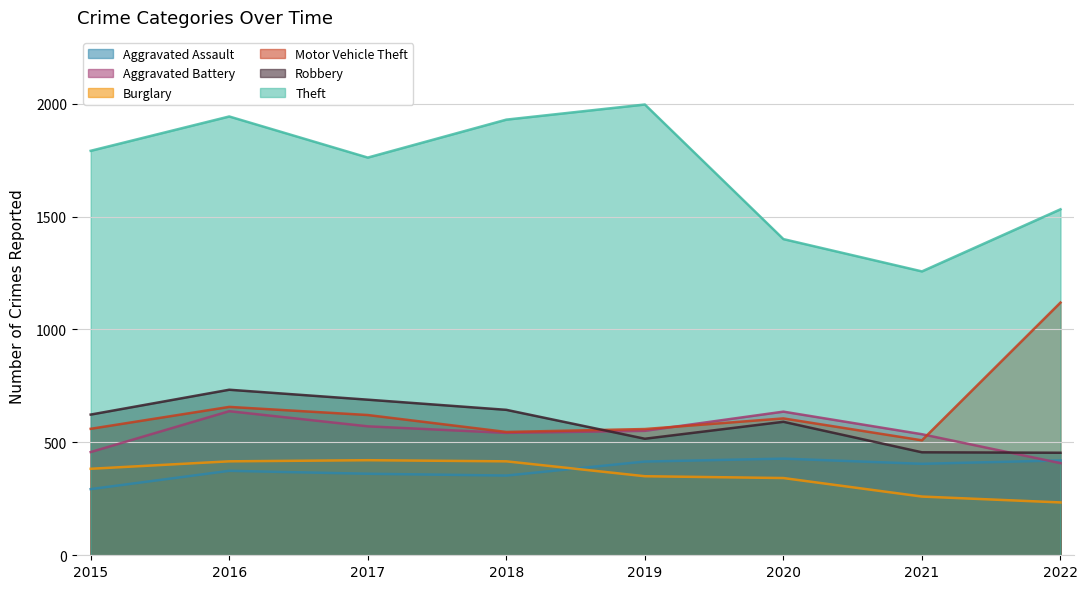

Which category has the highest value in the Motor Vehicle Theft series?

2022